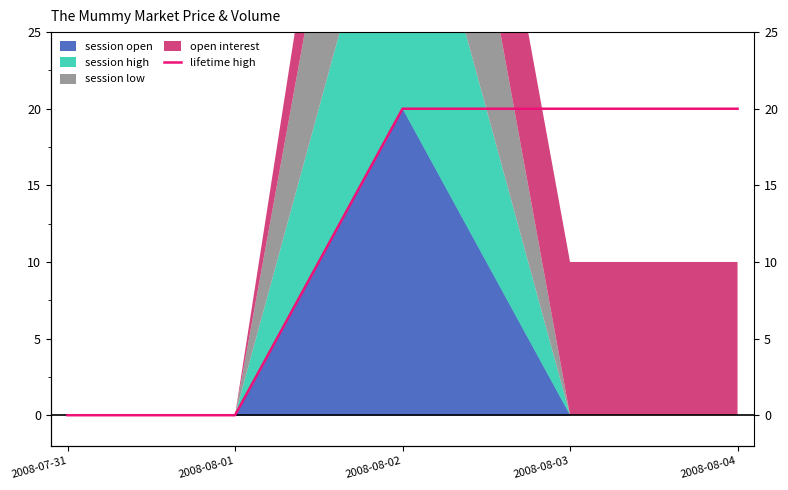

Count the values in the range 0 to 20.

5